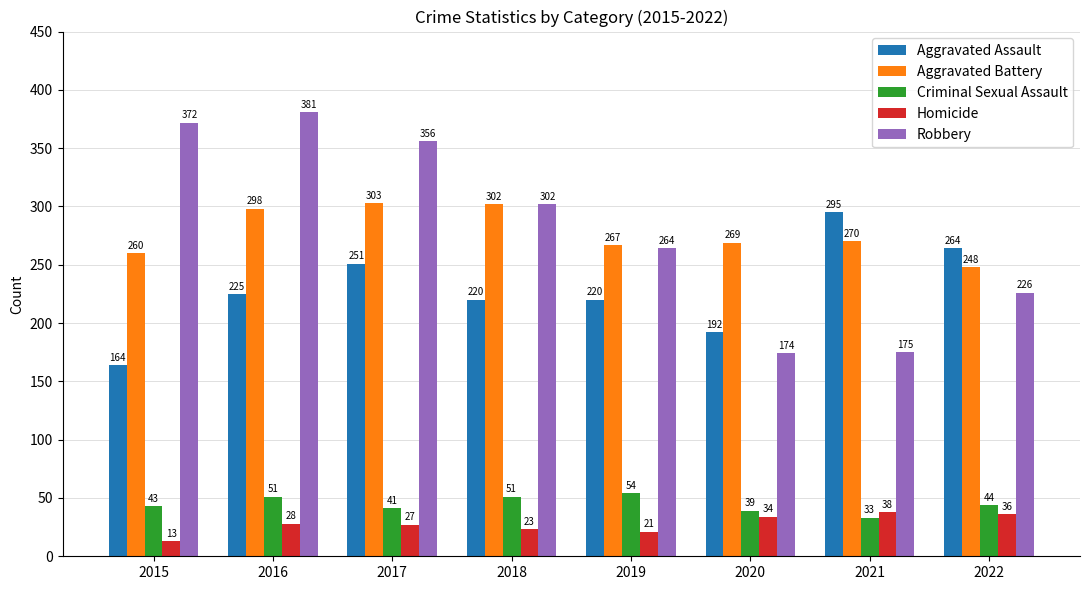

What are all the series names shown in the legend?

Aggravated Assault, Aggravated Battery, Criminal Sexual Assault, Homicide, Robbery